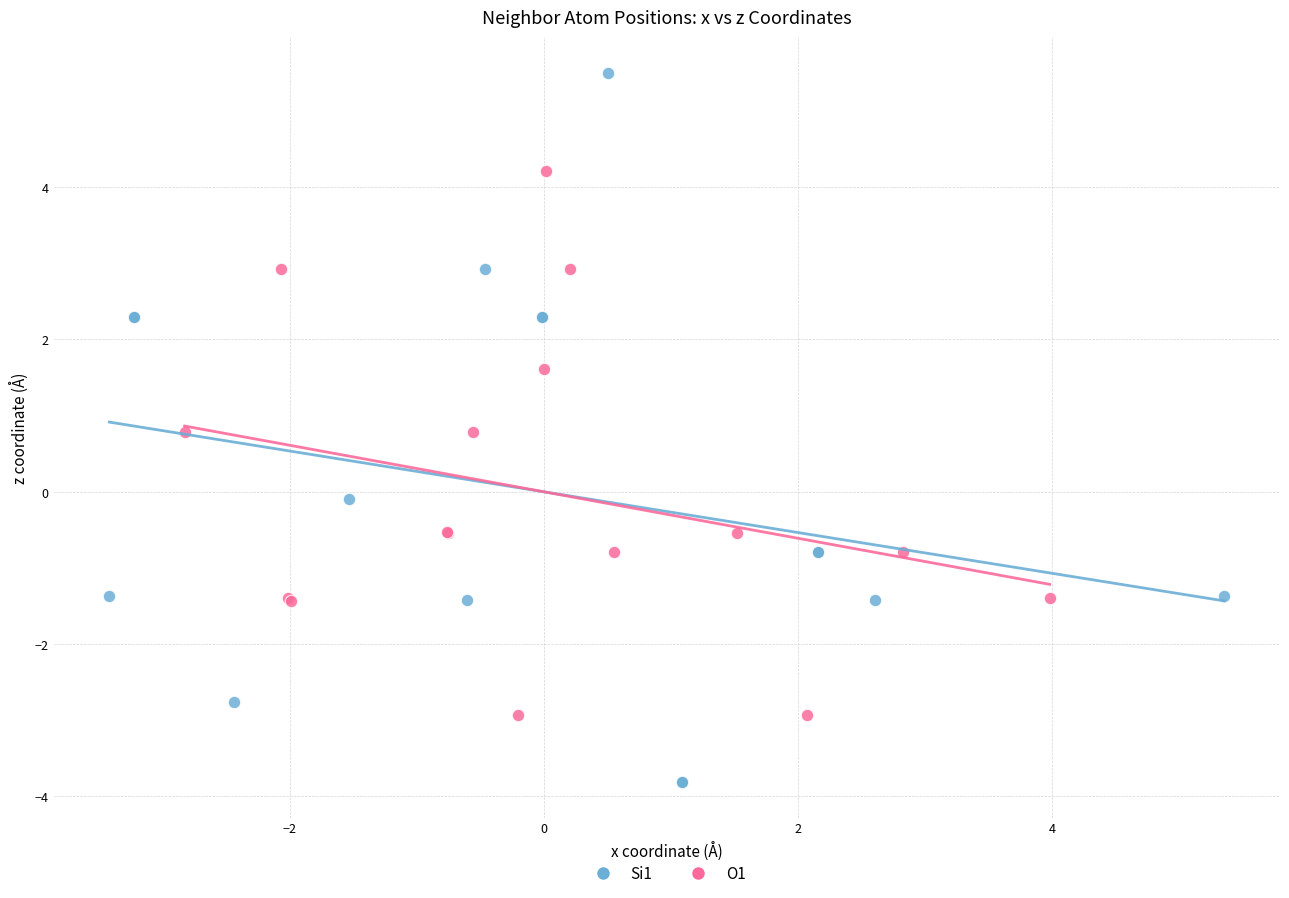

Which series contains the lowest Y value?

Si1